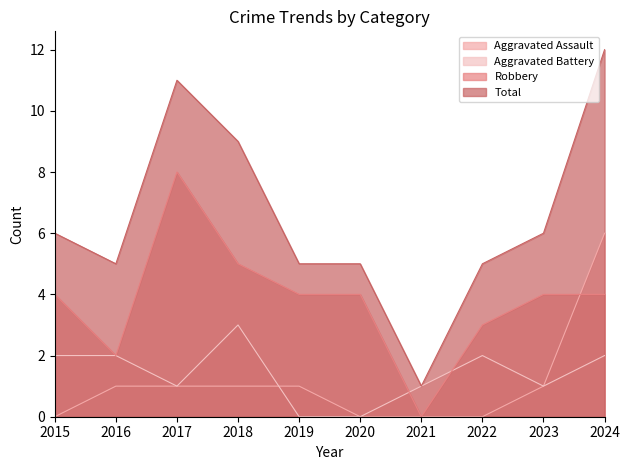

True or false: Aggravated Assault has a value of 1 at 2018.

True